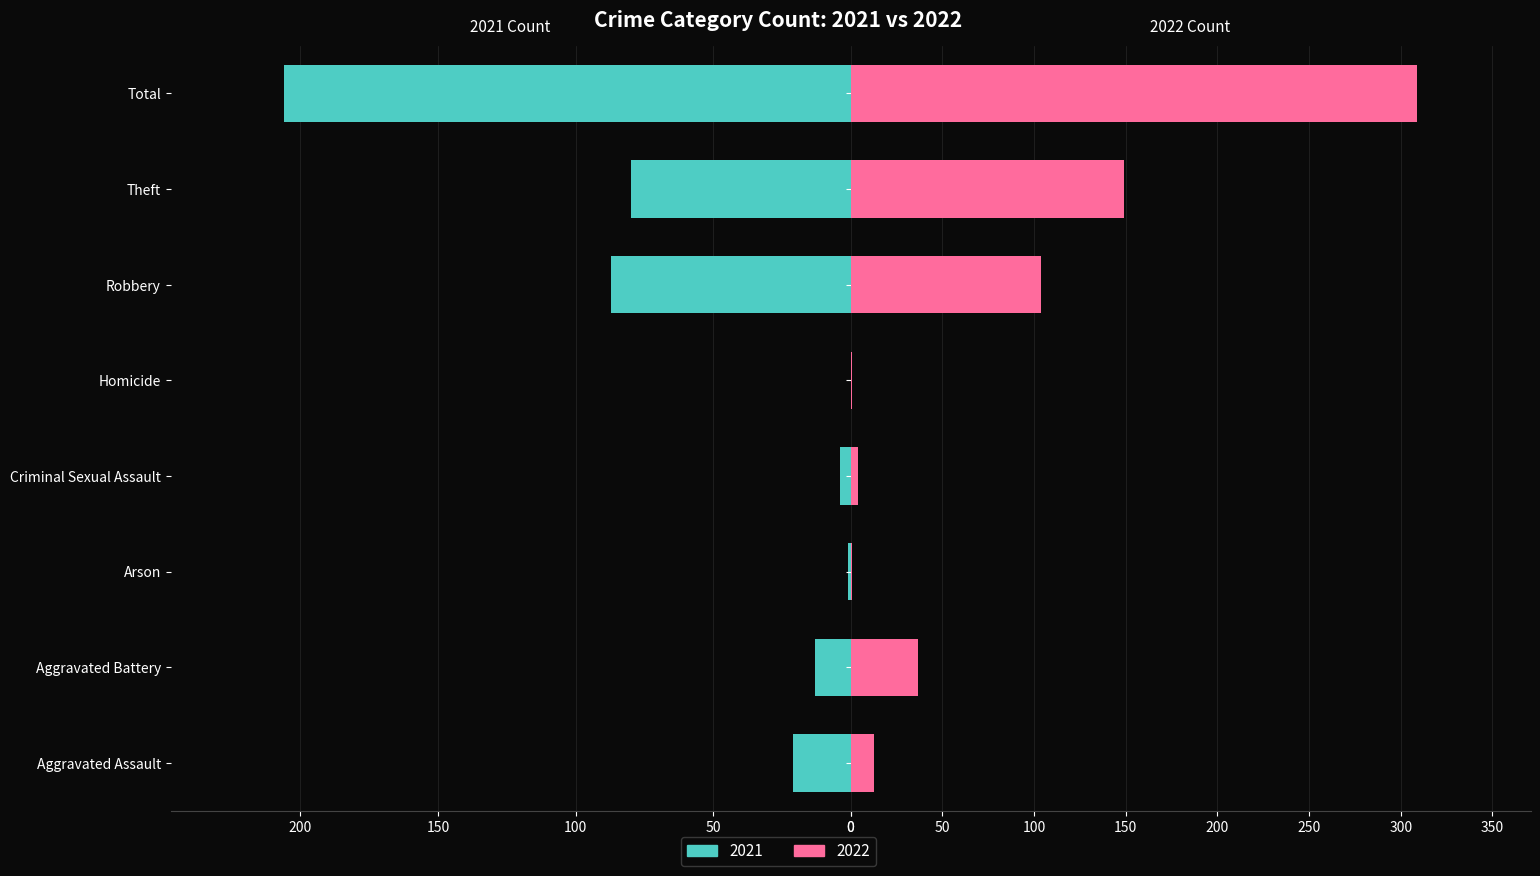

How many categories are shown in the chart?

8